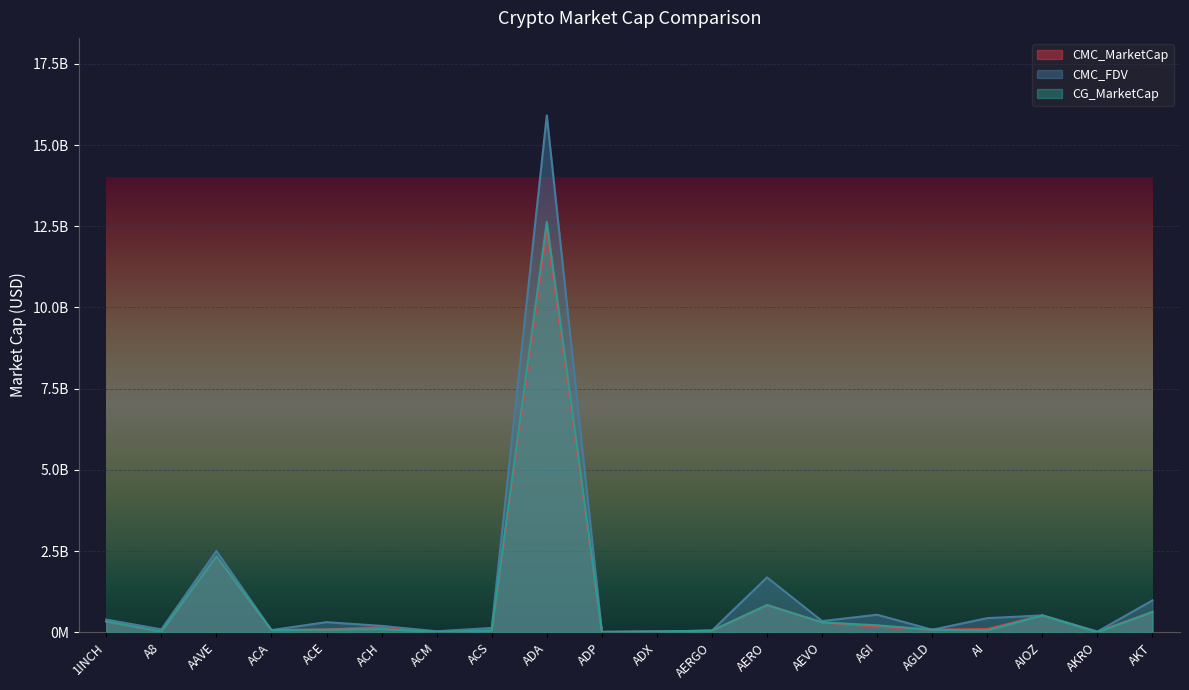

The value of CMC_MarketCap at ACS is 87265033.1. True or false?

False